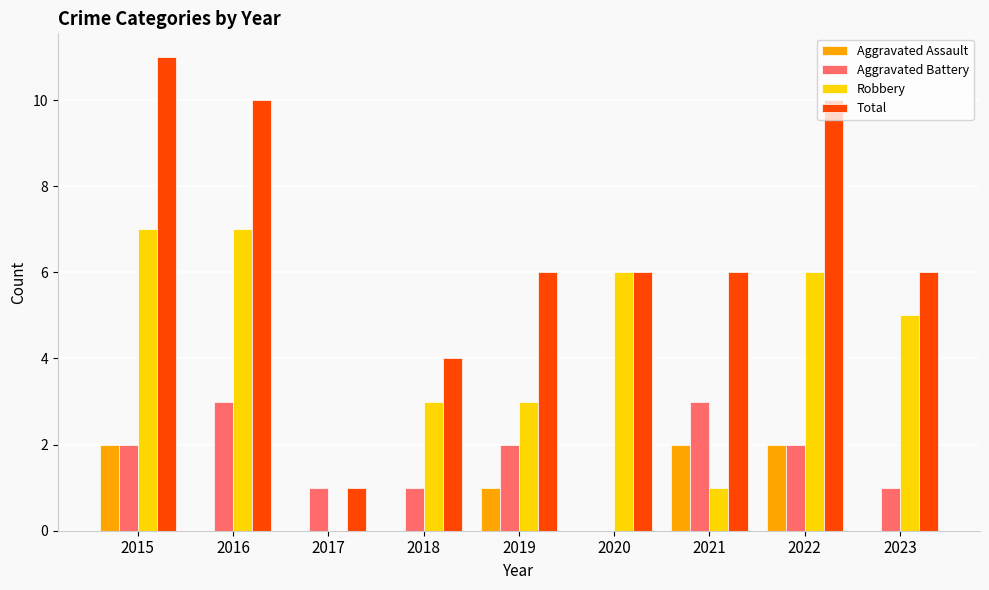

At which category is the sum across all series the highest?

2015